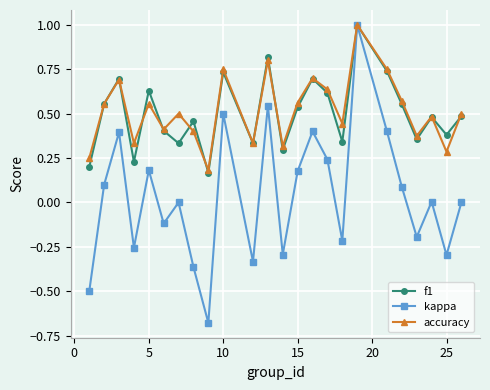

What is the maximum value for accuracy?

1.0